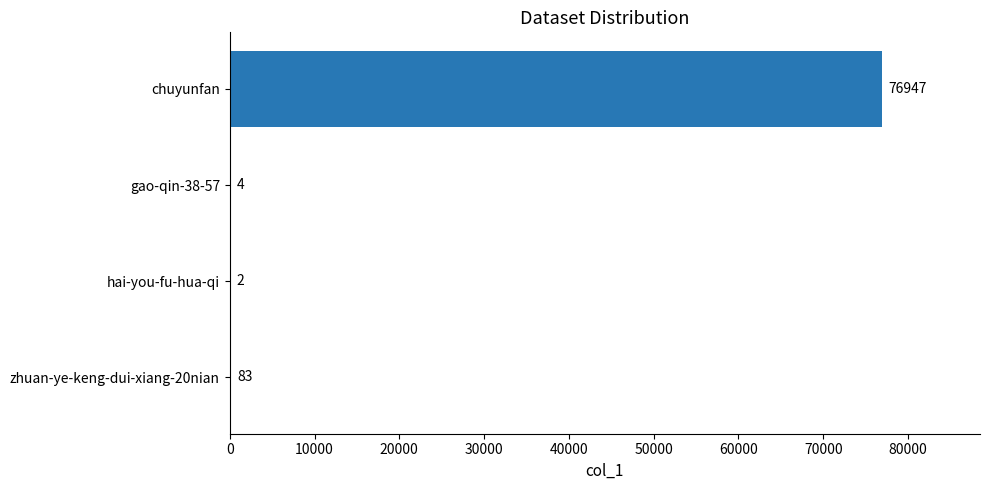

The chart shows a value of 116473 at chuyunfan. True or false?

False